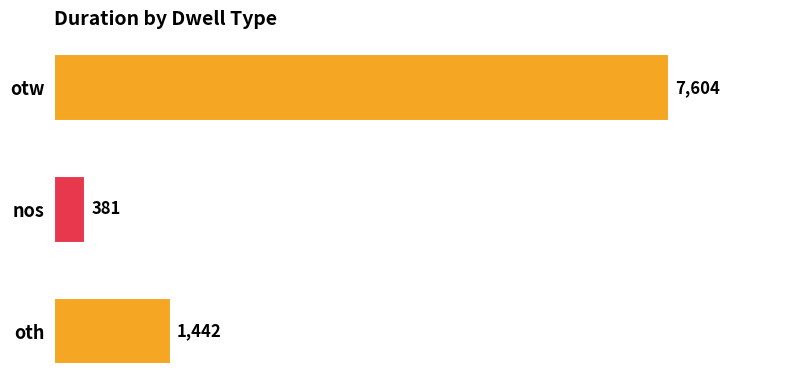

The value at otw is 13492. True or false?

False